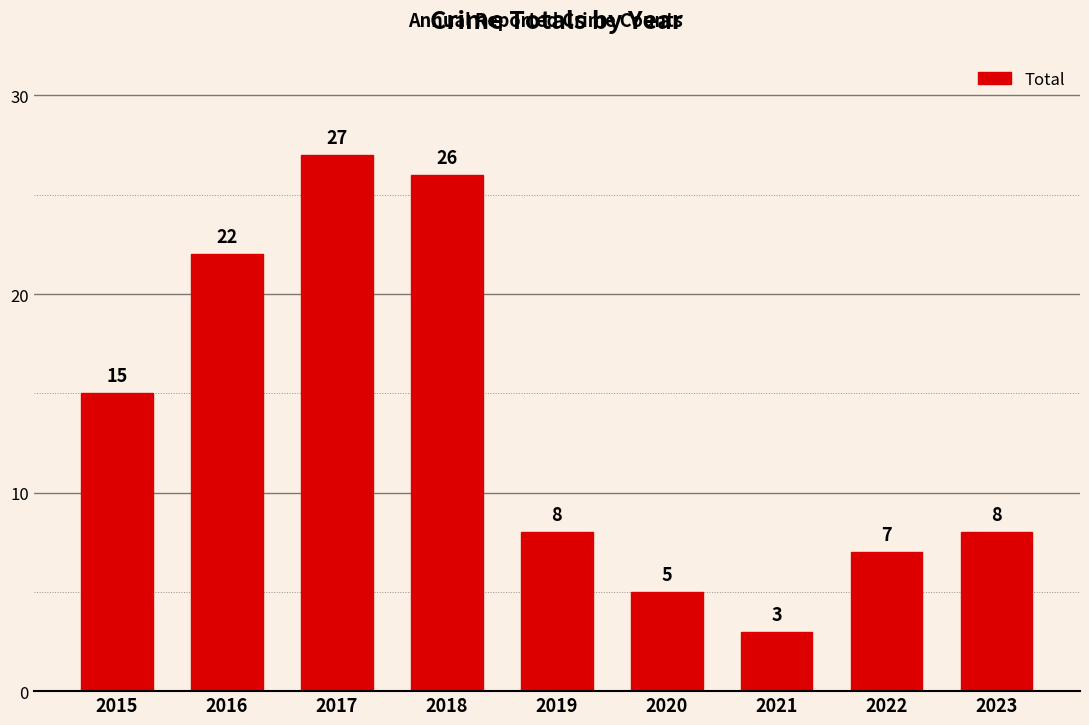

What is the ratio of the value at 2019 to the value at 2021?

2.7